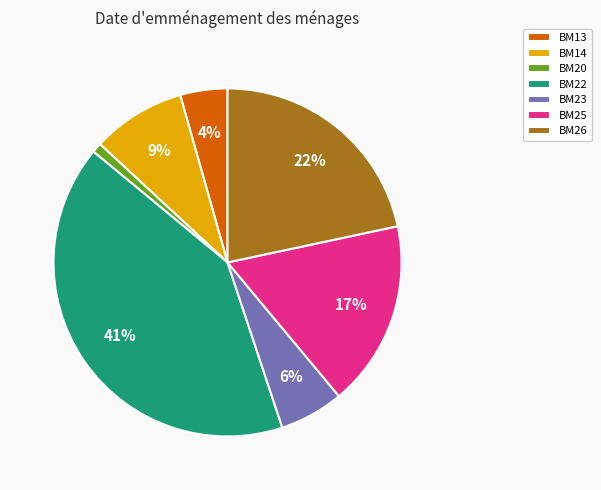

Count the number of slices in the pie.

7